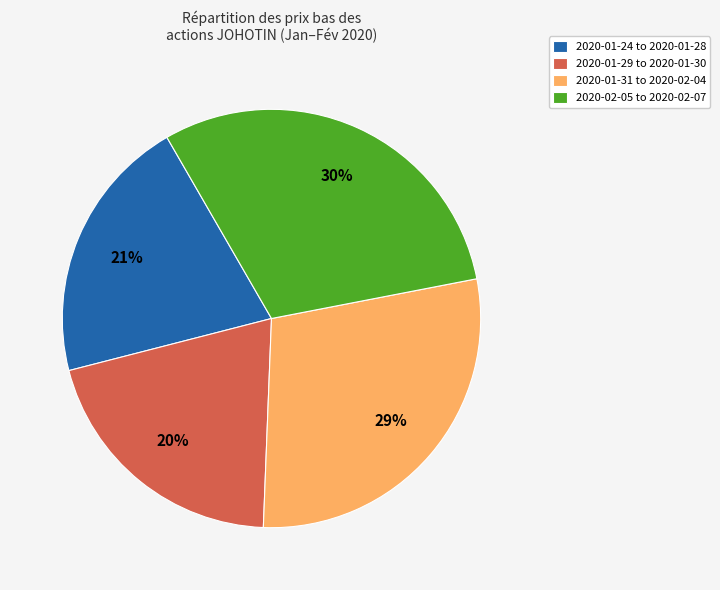

To the nearest percent, what percentage of the pie is 2020-01-31 to 2020-02-04?

29%